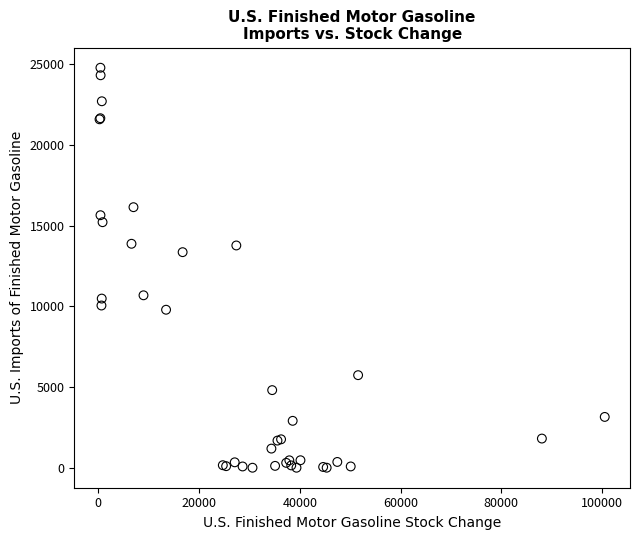

What Y value in the scatter plot is closest to 12393?

13358